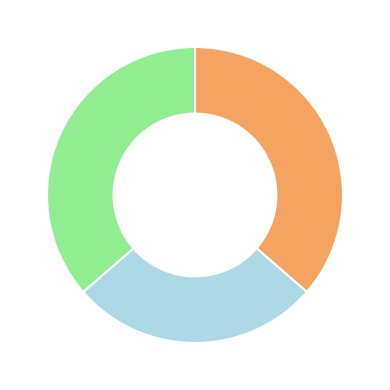

How many segments does this pie chart have?

3